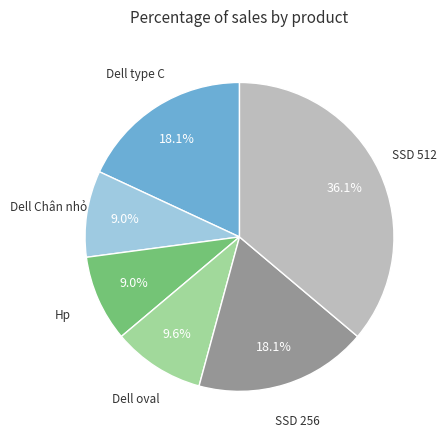

Which slice is the largest?

SSD 512